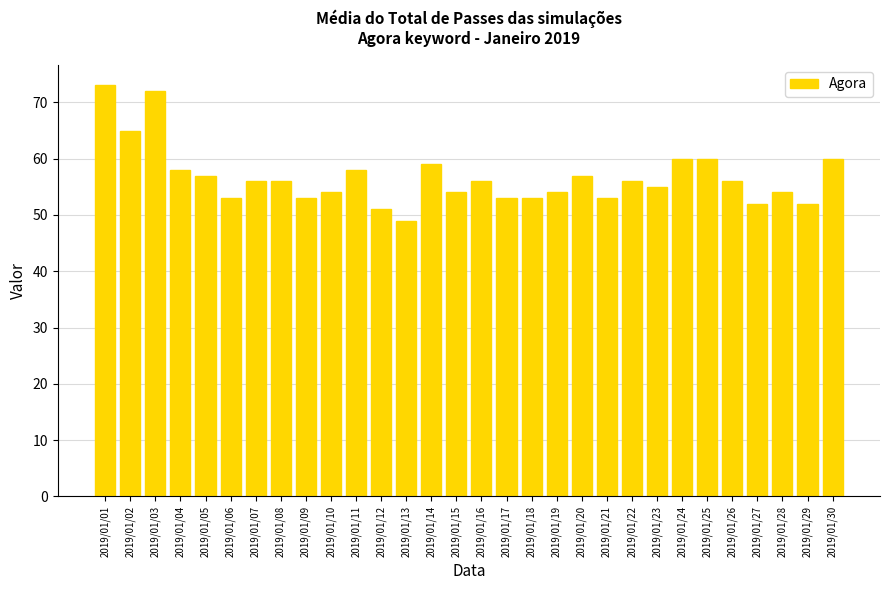

Which has a higher value, 2019/01/20 or 2019/01/13?

2019/01/20